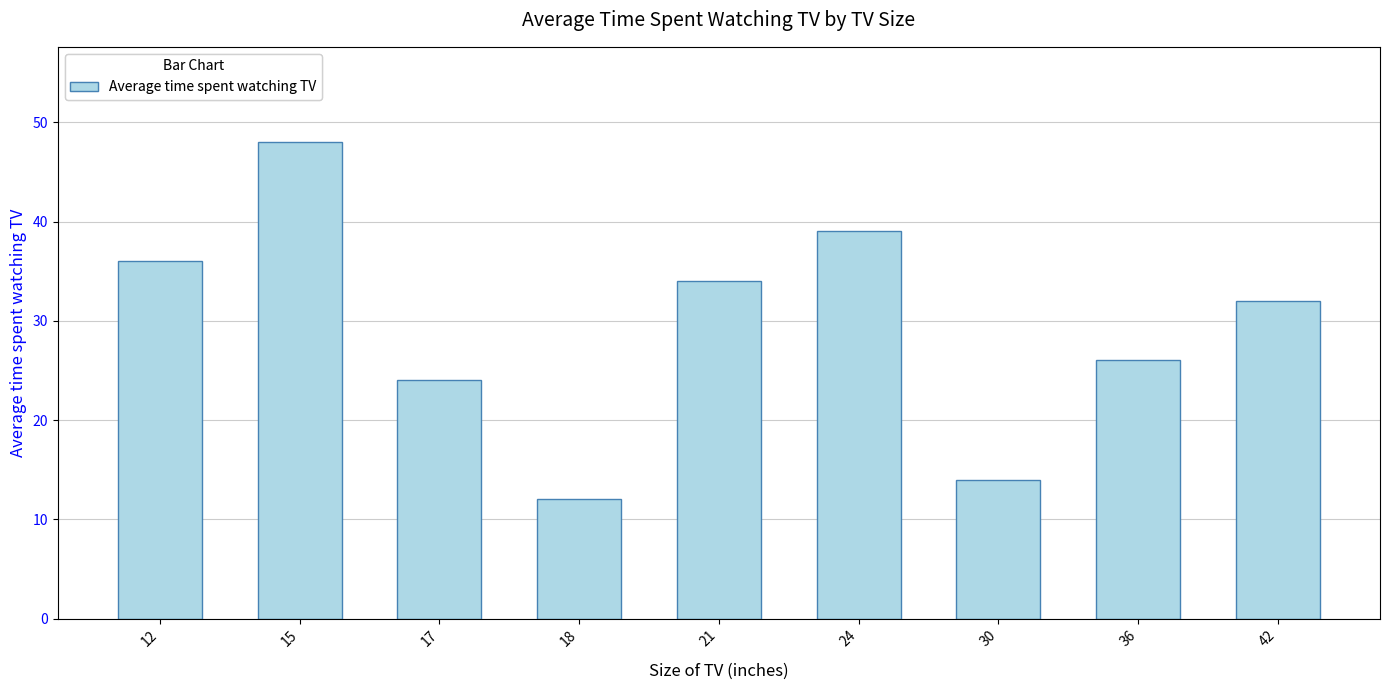

Is it true that the value at 30 is 9?

False